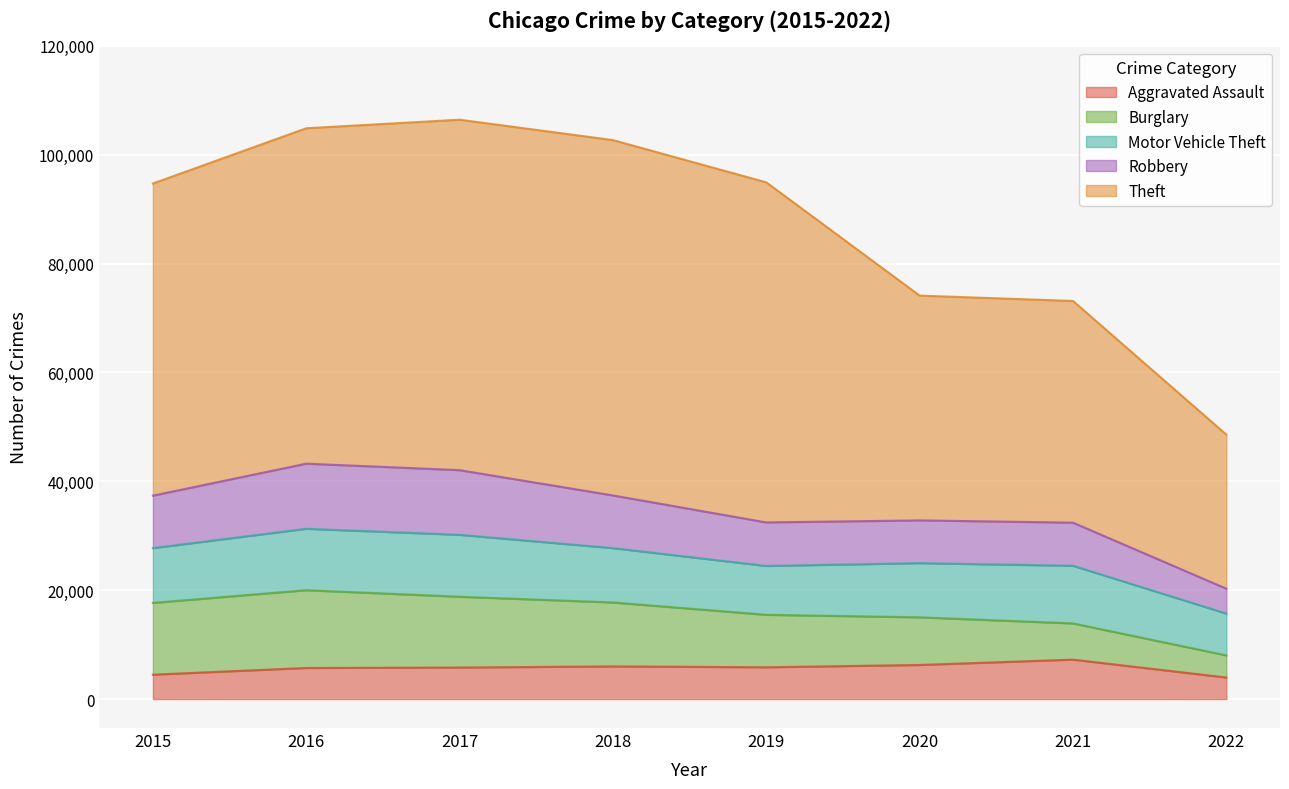

True or false: Aggravated Assault and Theft cross at least once.

False